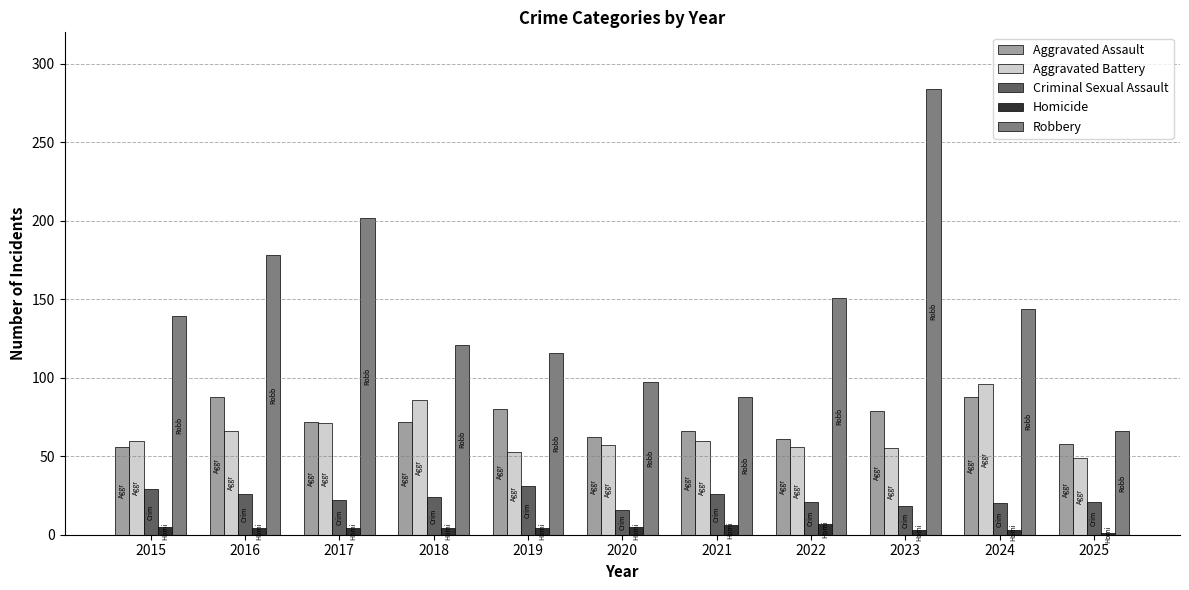

What are all the series names shown in the legend?

Aggravated Assault, Aggravated Battery, Criminal Sexual Assault, Homicide, Robbery